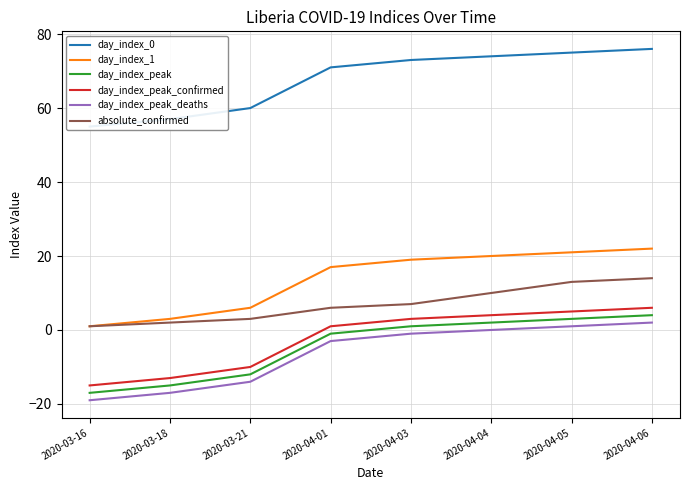

What is the minimum value for day_index_peak_confirmed?

-15